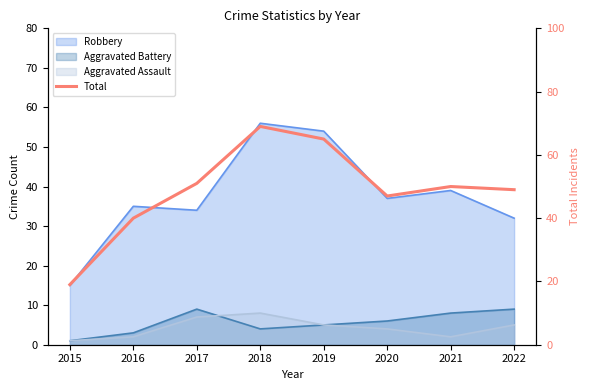

The value at 2019 is 44. True or false?

False